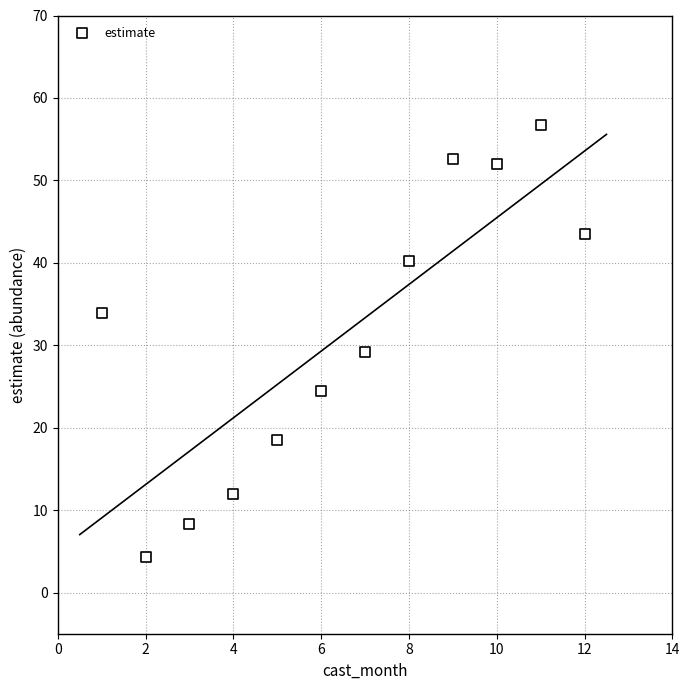

What Y value in the scatter plot is closest to 30?

29.2